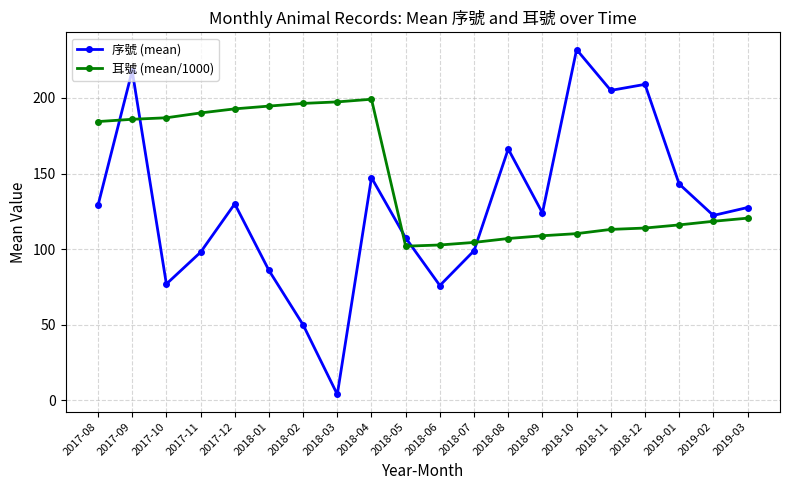

How many values in the 耳號 (mean/1000) series exceed 120?

10